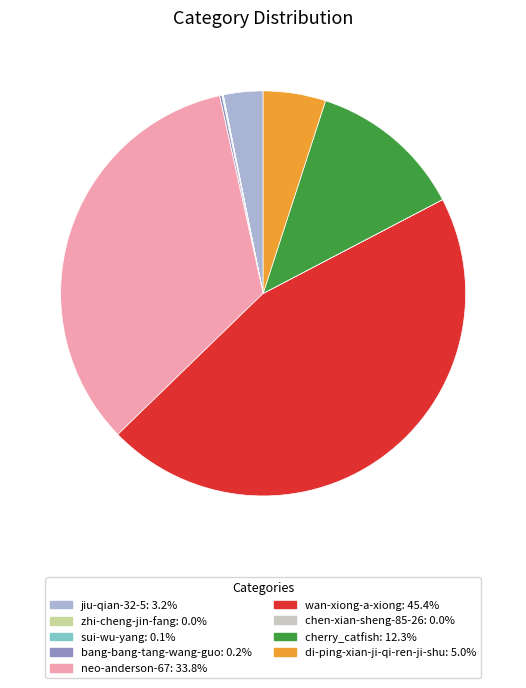

Combined, do wan-xiong-a-xiong and neo-anderson-67 account for over 50%?

Yes